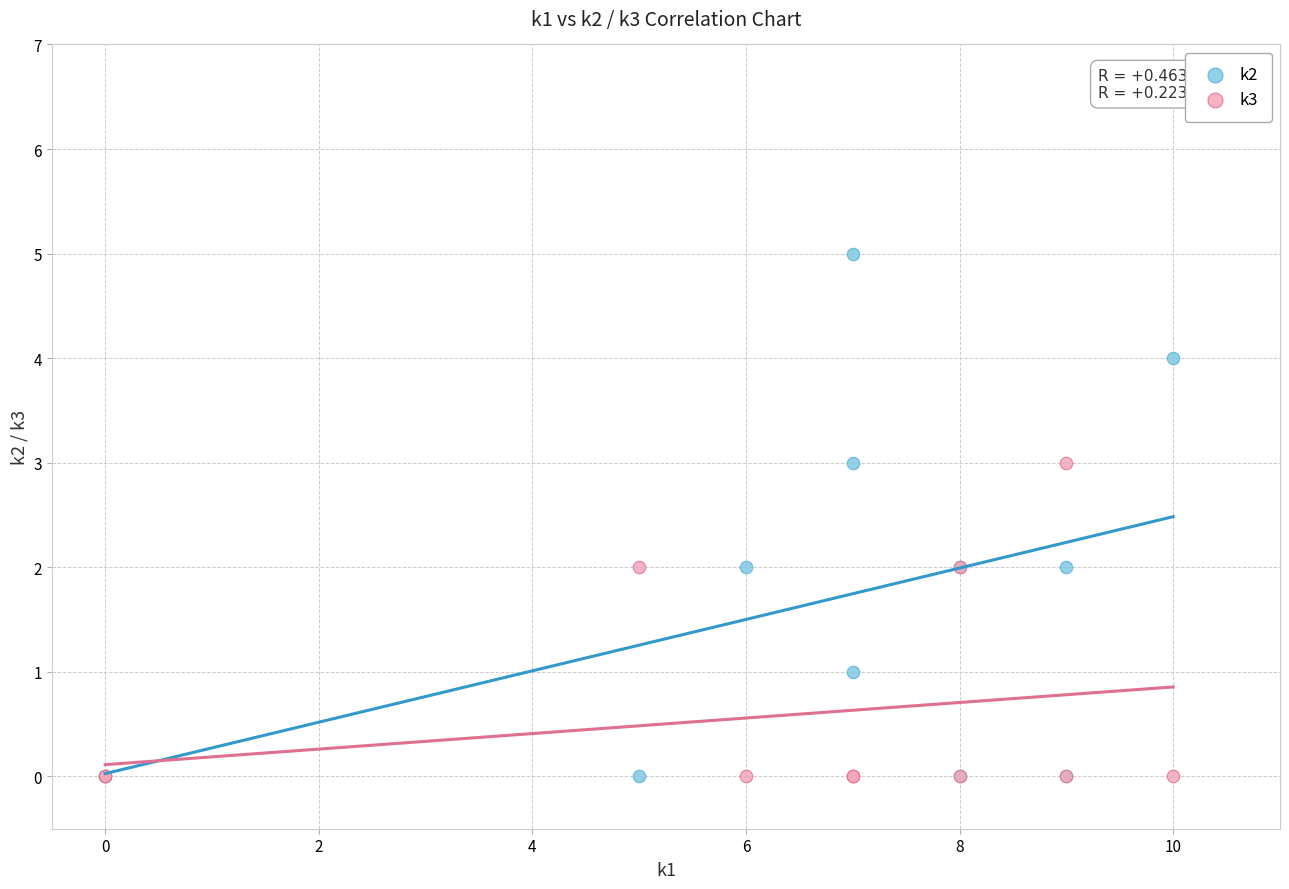

Which series has the largest Y range (max minus min)?

k2